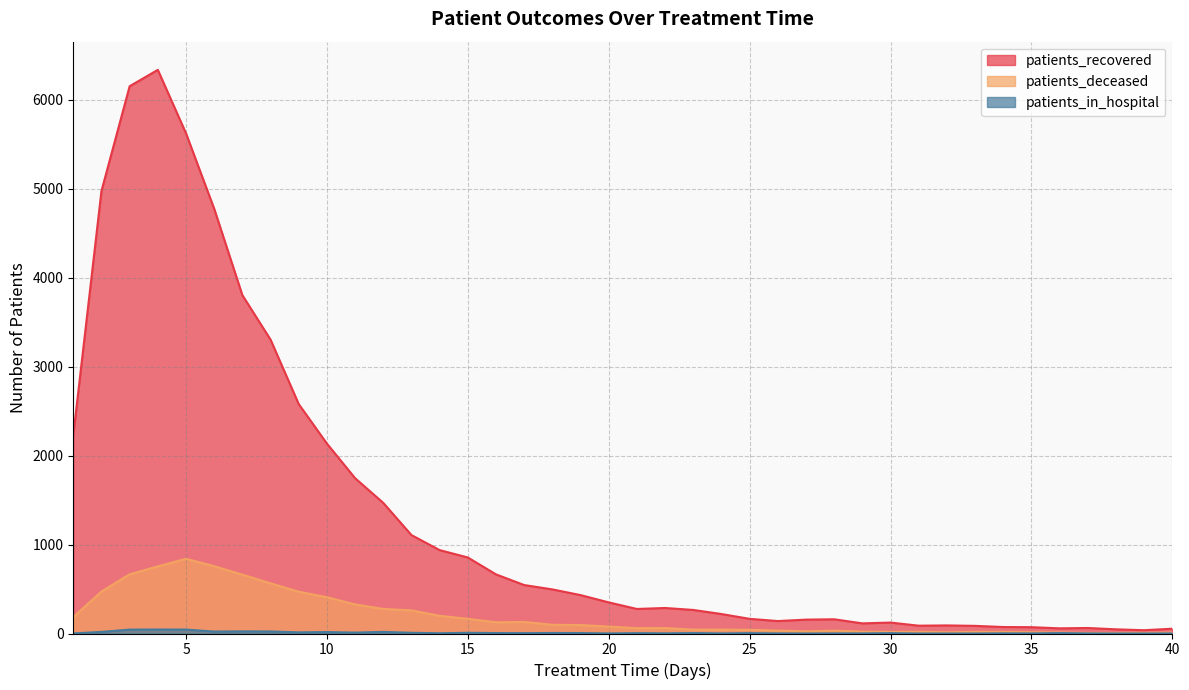

True or false: patients_recovered has more than 1 interior local peaks.

True